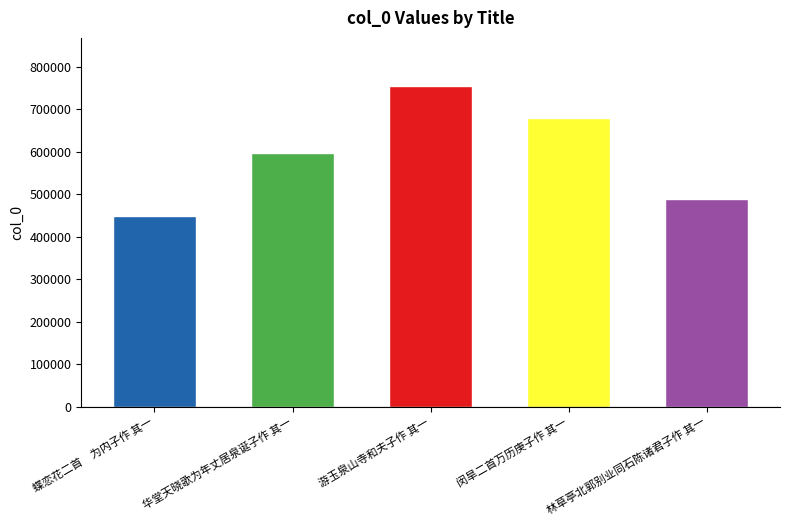

Count the values in the range 488508 to 679700.

3